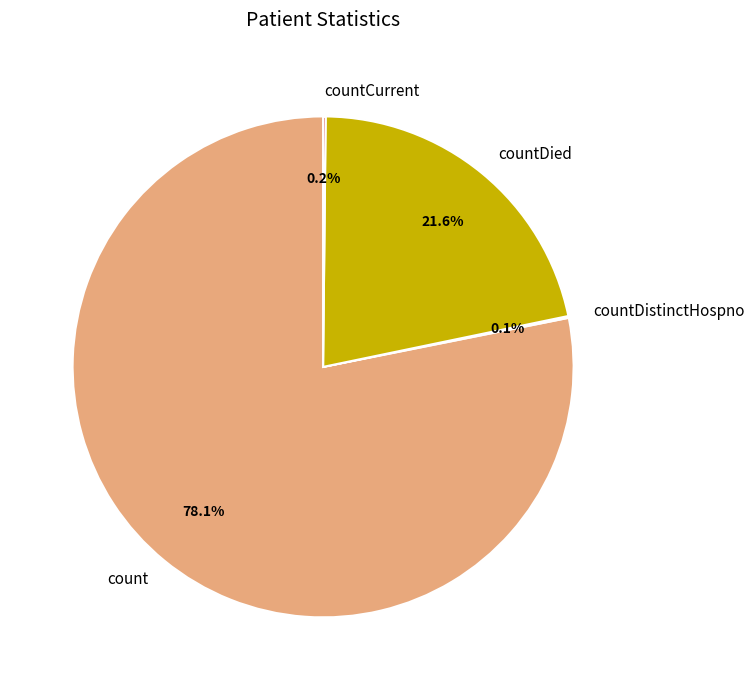

Is there a majority slice in this chart?

Yes